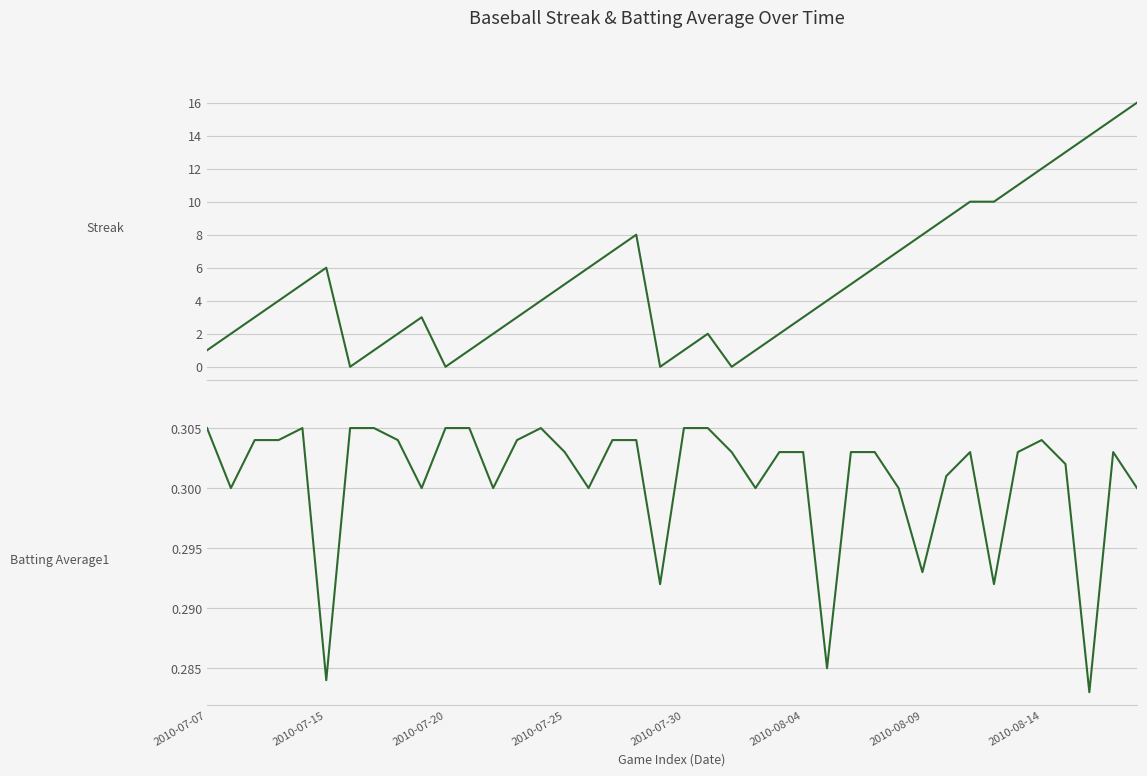

What is the difference between the maximum and second lowest values in the Streak series?

16.0